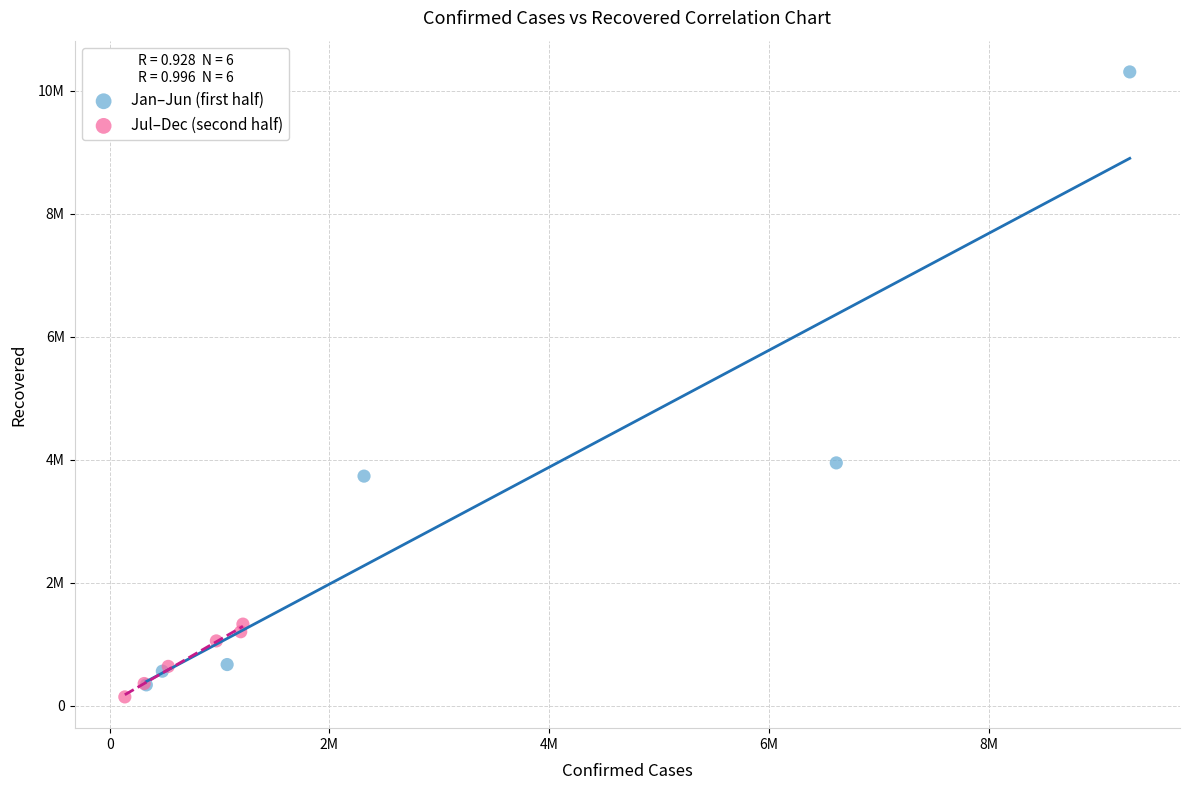

What are all the series names shown in the legend?

Jan–Jun (first half), Jul–Dec (second half)